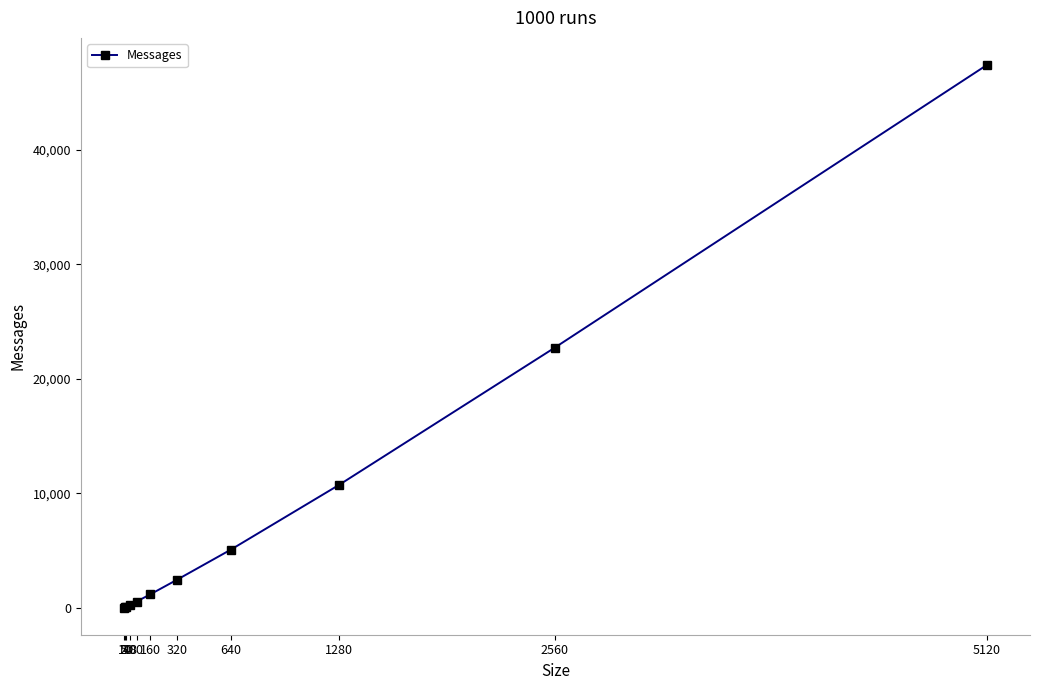

True or false: there are more than 2 points higher than both neighbors.

False